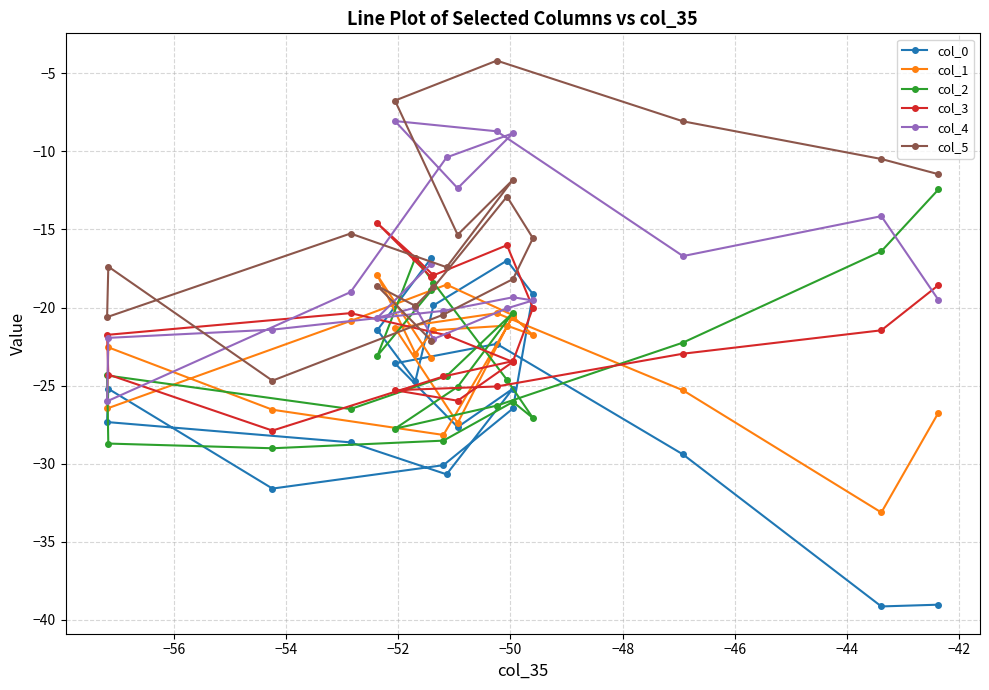

What is the minimum value shown in the chart?

-39.1